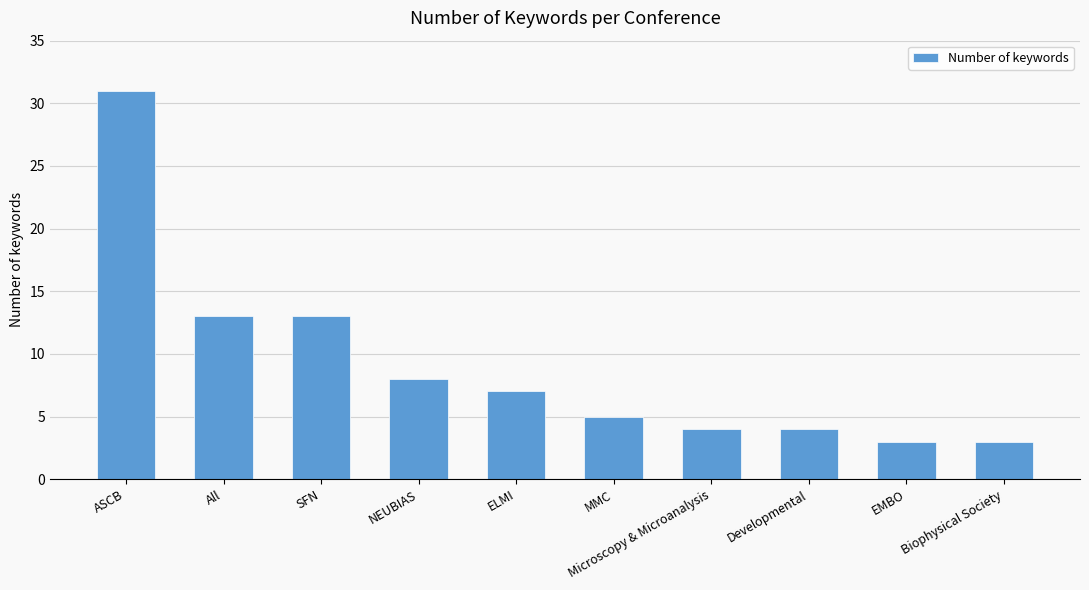

Count the number of data series in this chart.

1